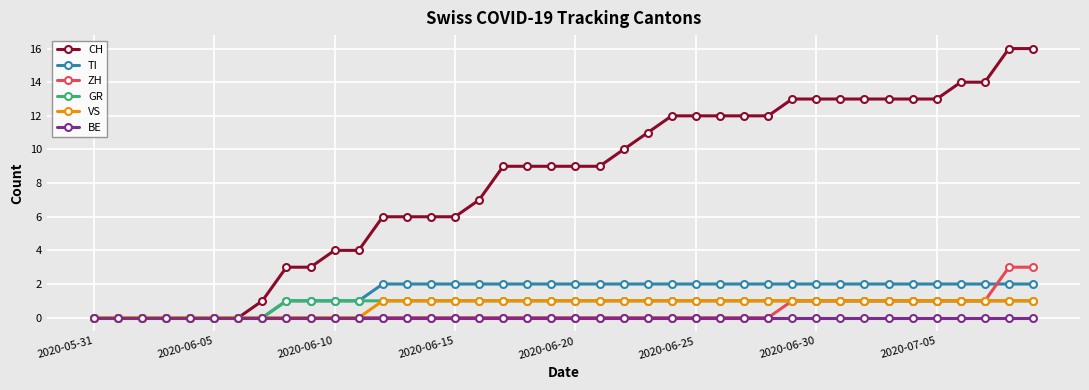

At how many categories does at least one series exceed 8?

23